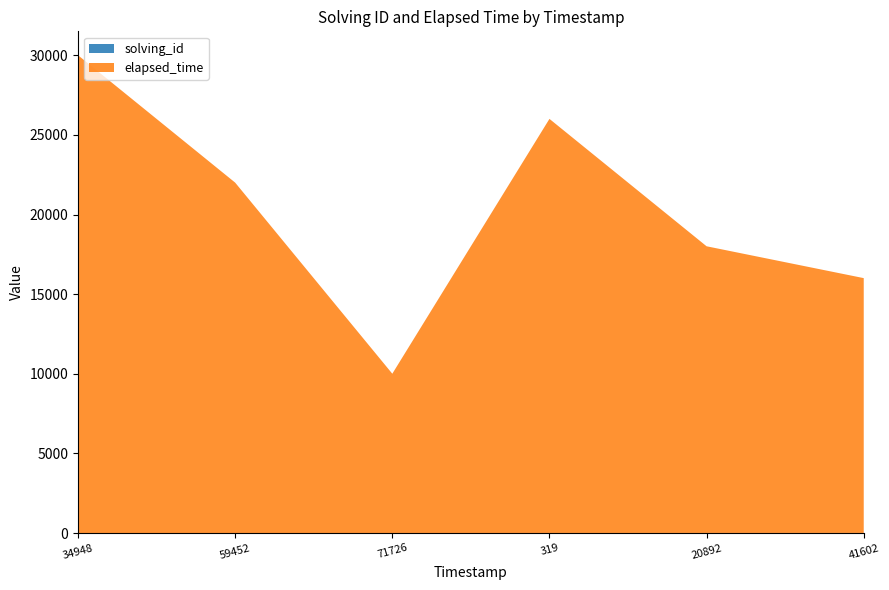

Reading left to right, transcribe all the data shown in this chart.

solving_id: 1542939534948=1	1542939559452=2	1542939571726=3	1542939600319=4	1542939620892=5	1542939641602=6
elapsed_time: 1542939534948=30000	1542939559452=22000	1542939571726=10000	1542939600319=26000	1542939620892=18000	1542939641602=16000